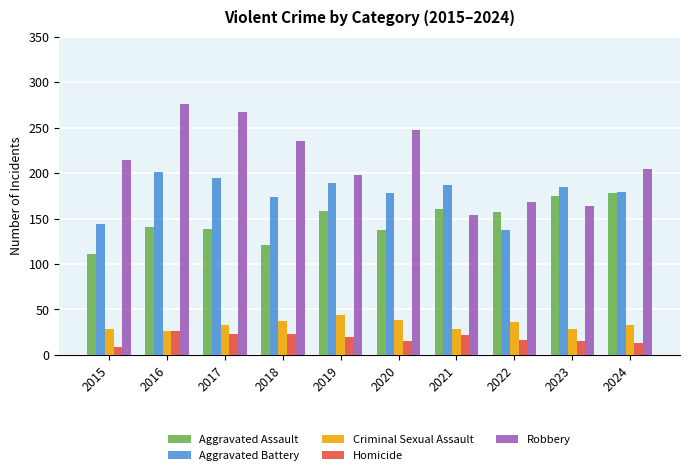

The value of Aggravated Battery at 2015 is 82. True or false?

False